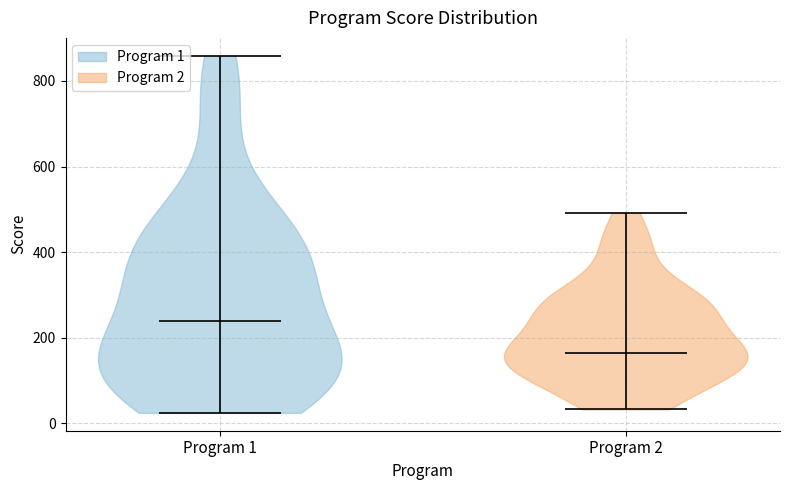

Which violin has the lowest median line?

Program 2